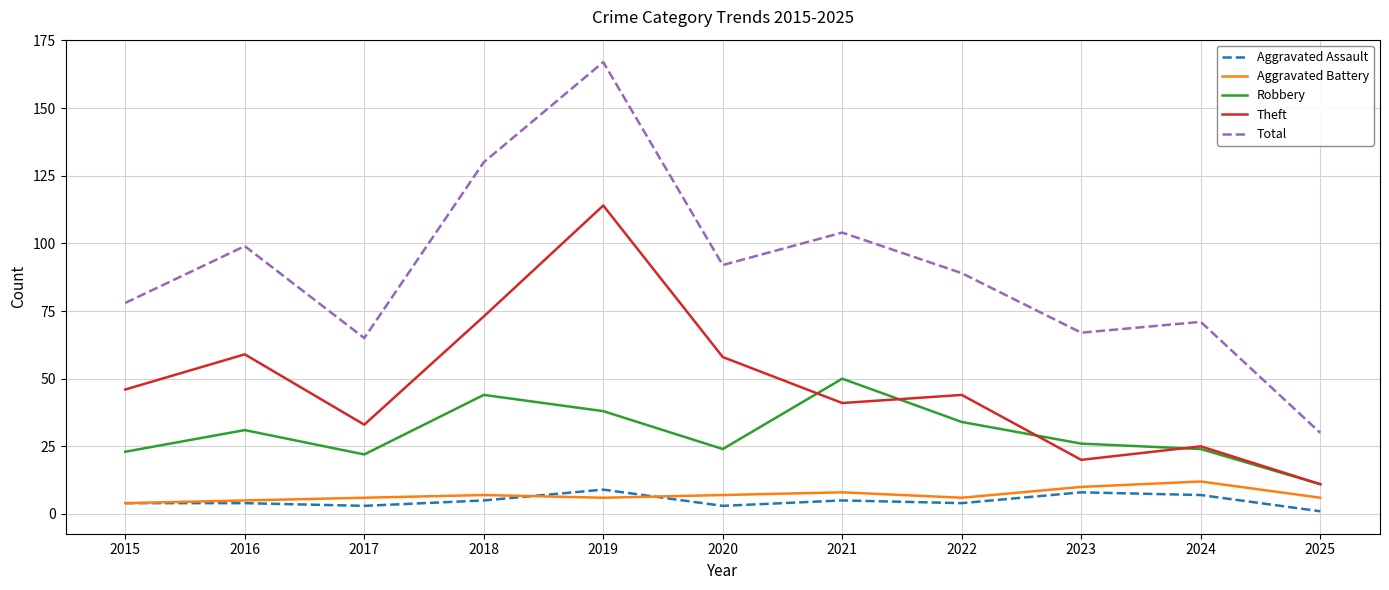

Is it true that Theft equals 46 at 2015?

True